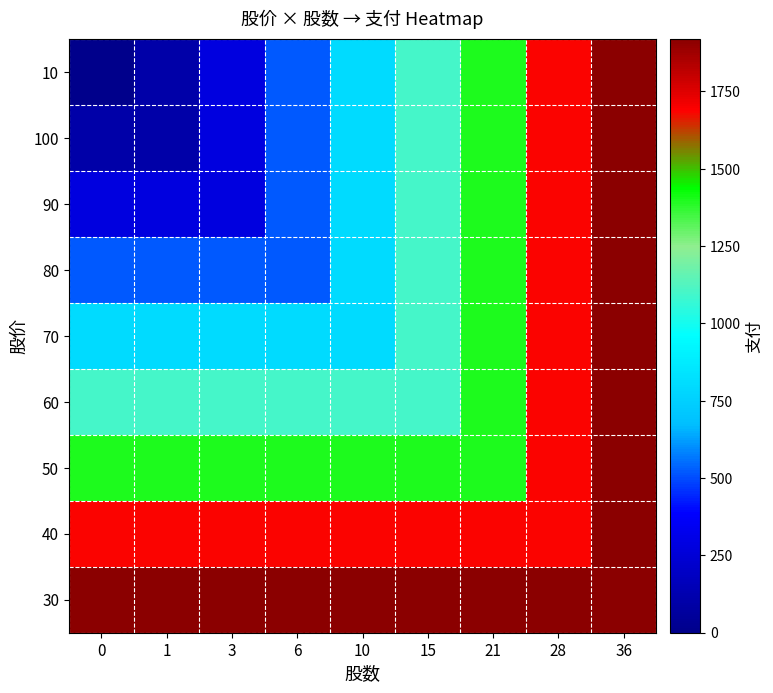

How many data points does each series have?

9